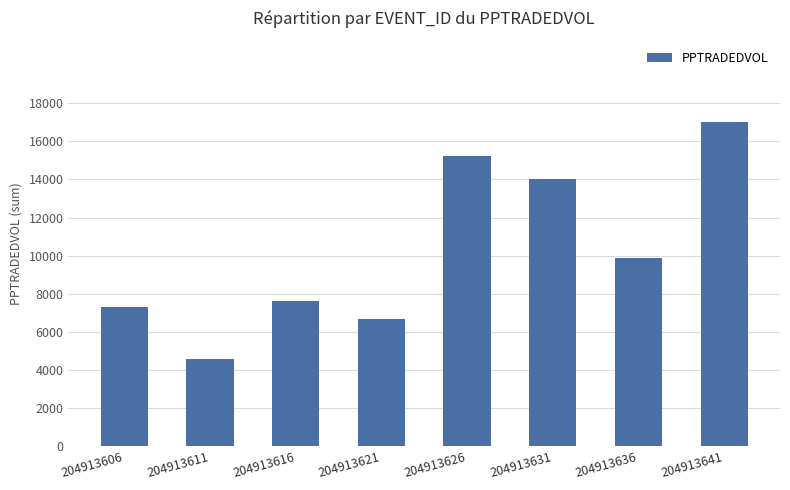

What is the difference between the maximum and minimum values?

12419.2